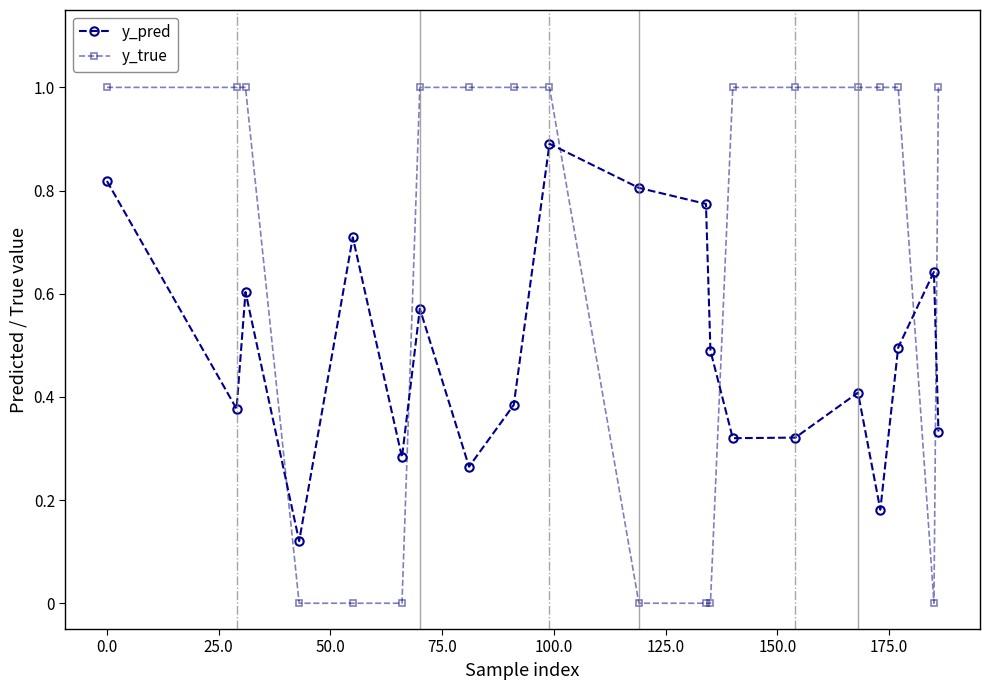

What are all the series names shown in the legend?

y_pred, y_true